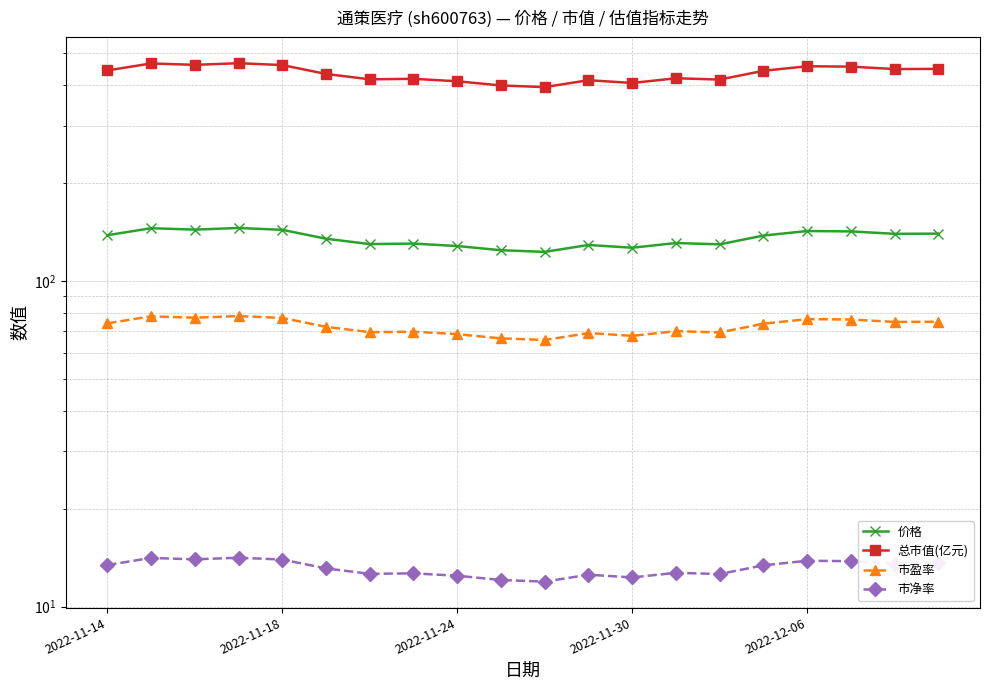

The 市盈率 series shows 38.1 at 6. True or false?

False